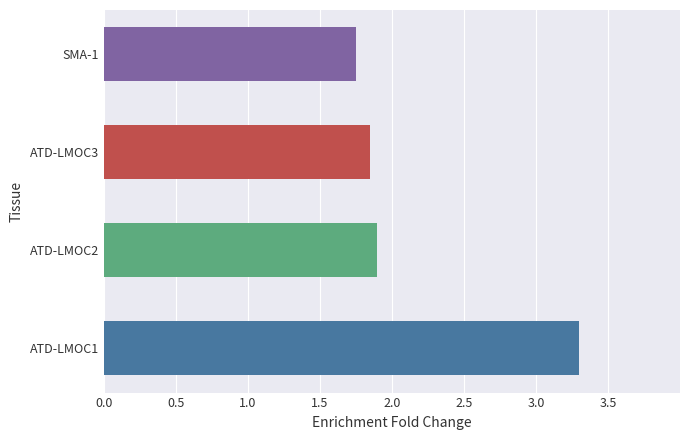

How many bars are there in total?

4